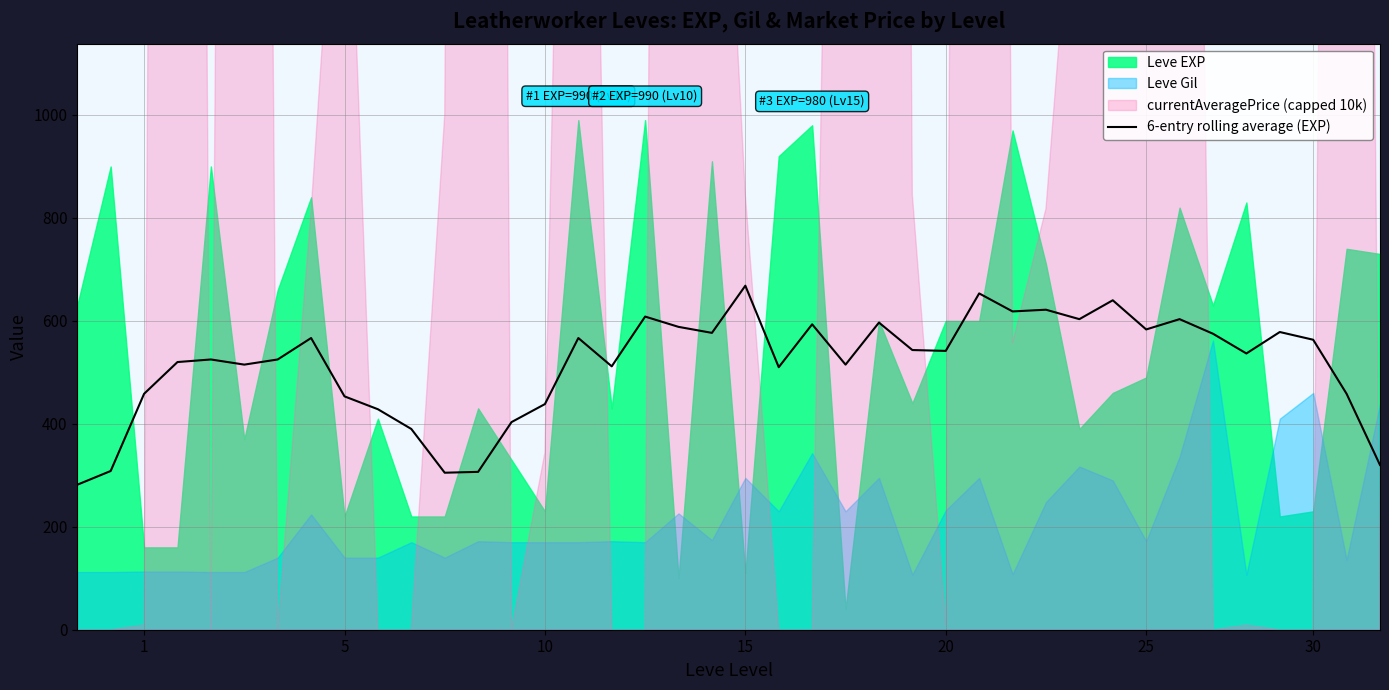

What is the highest value of the 6-entry rolling average (EXP) series?

668.3